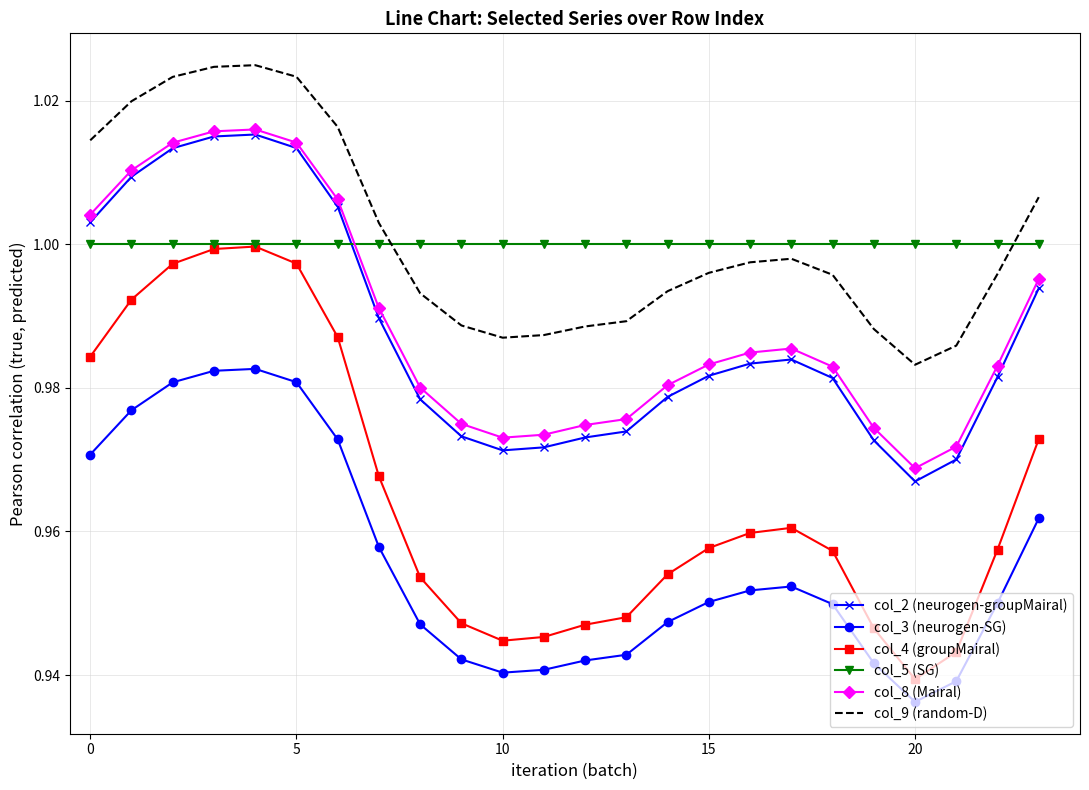

True or false: col_3 (neurogen-SG) and col_5 (SG) intersect in this chart.

False